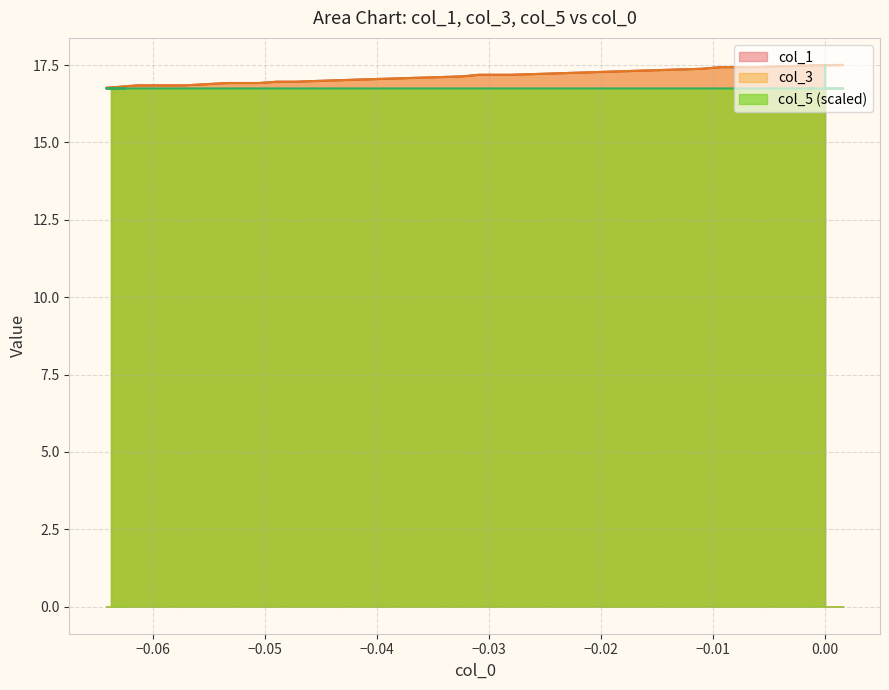

Which series has the widest spread of values?

col_1